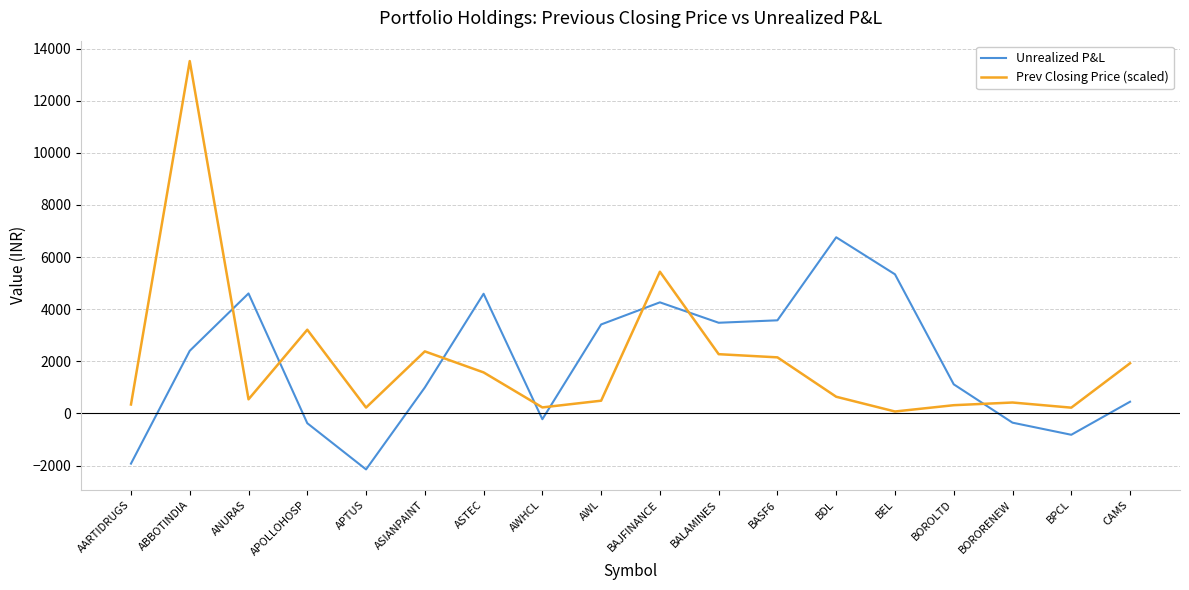

At which label does Prev Closing Price (scaled) reach its minimum?

BEL